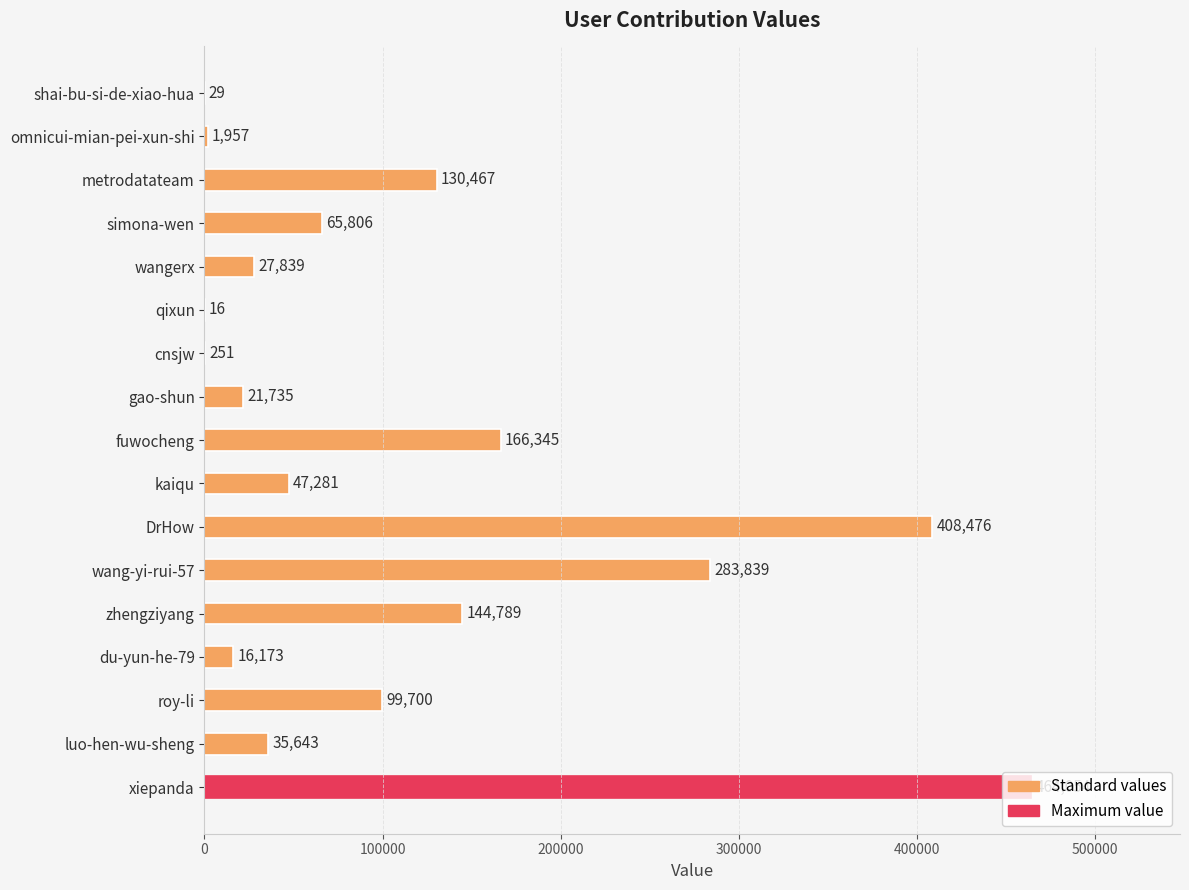

At which label is the value closest to 232035?

wang-yi-rui-57